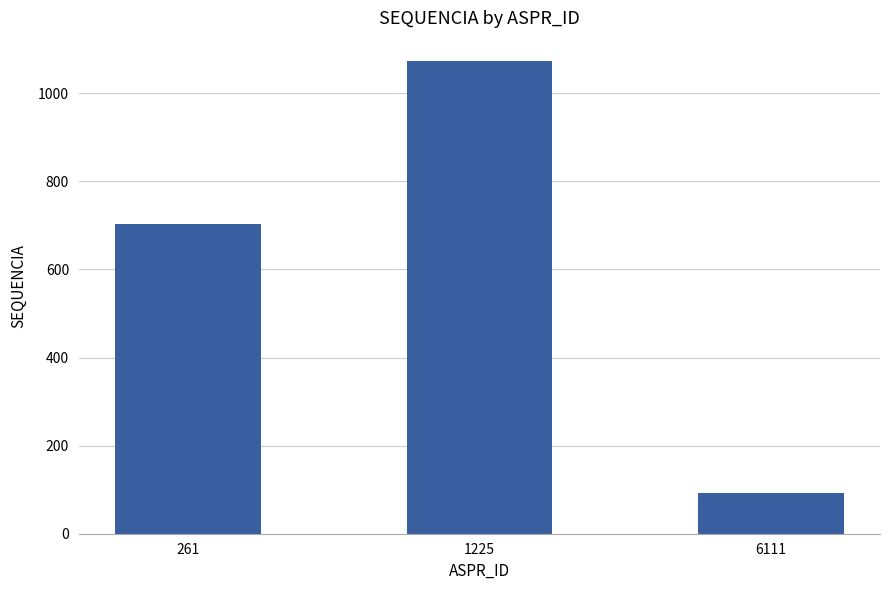

What is the difference between the maximum and second lowest values?

368